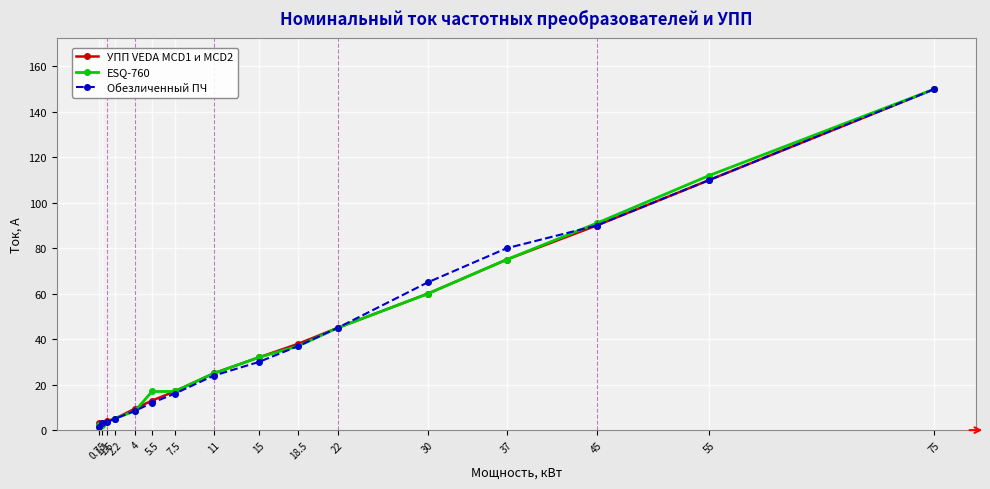

Rank the series by their average value, from highest to lowest.

ESQ-760, Обезличенный ПЧ, УПП VEDA MCD1 и MCD2